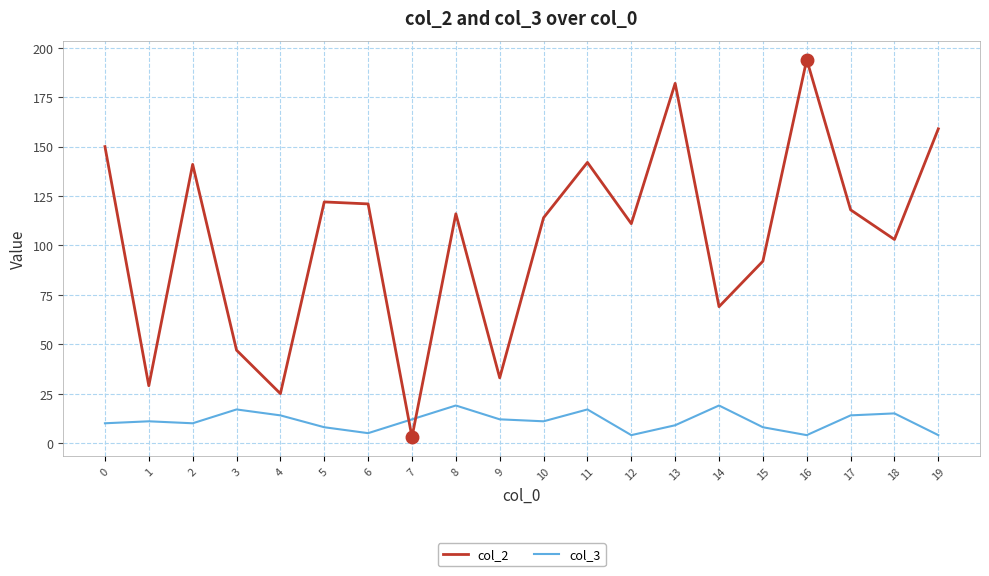

The value of col_2 at 19 is 159. True or false?

True